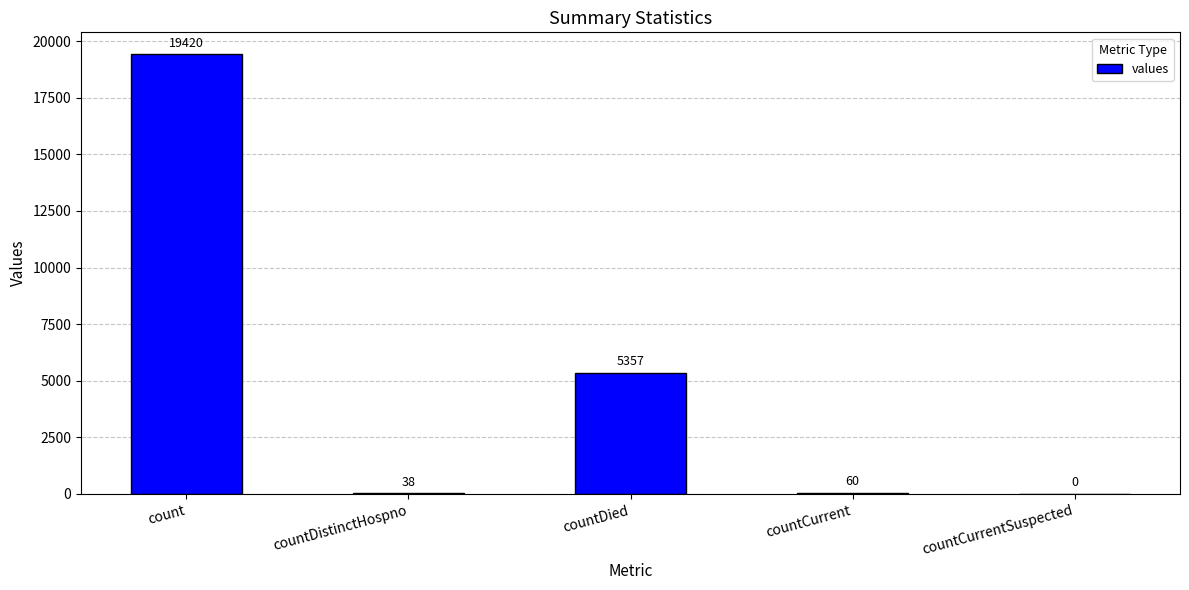

What is the change in value from count to countDistinctHospno?

-19382